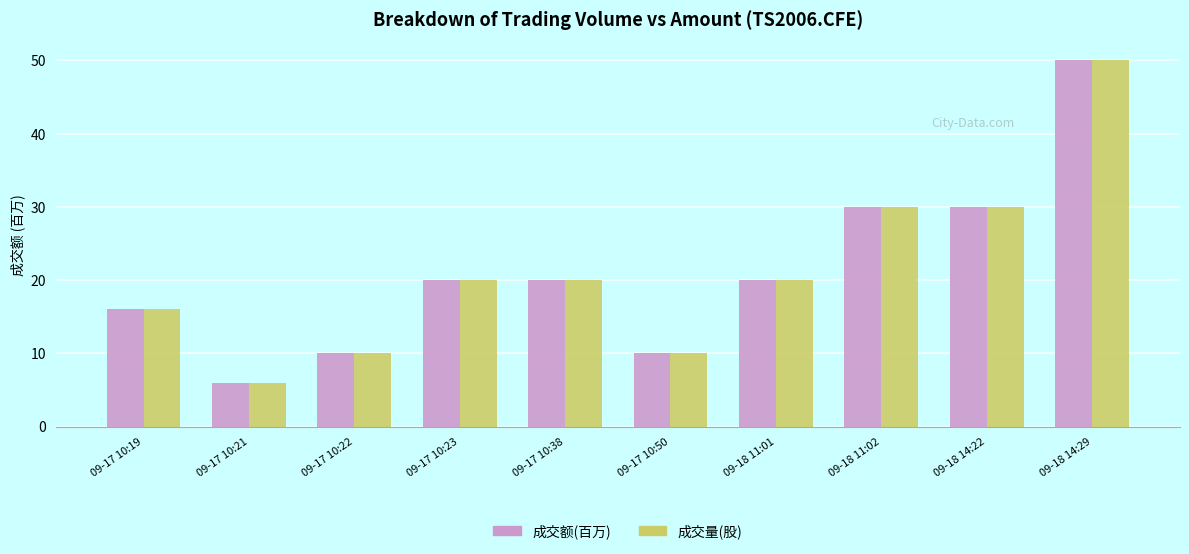

What is the total value across all series at 09-18 14:22?

60.0